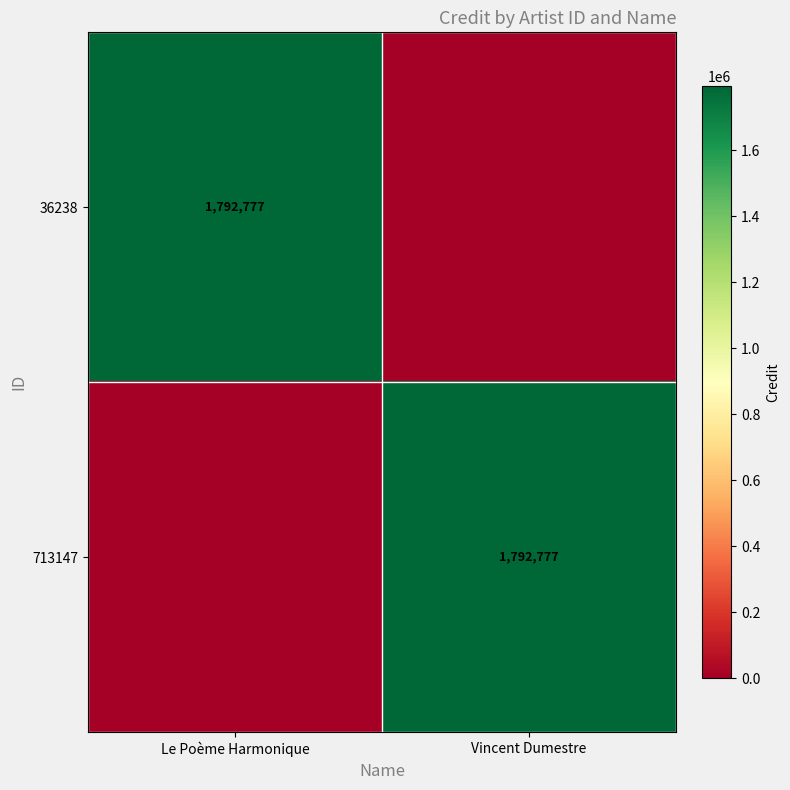

The value of 713147 at Vincent Dumestre is 2833913. True or false?

False